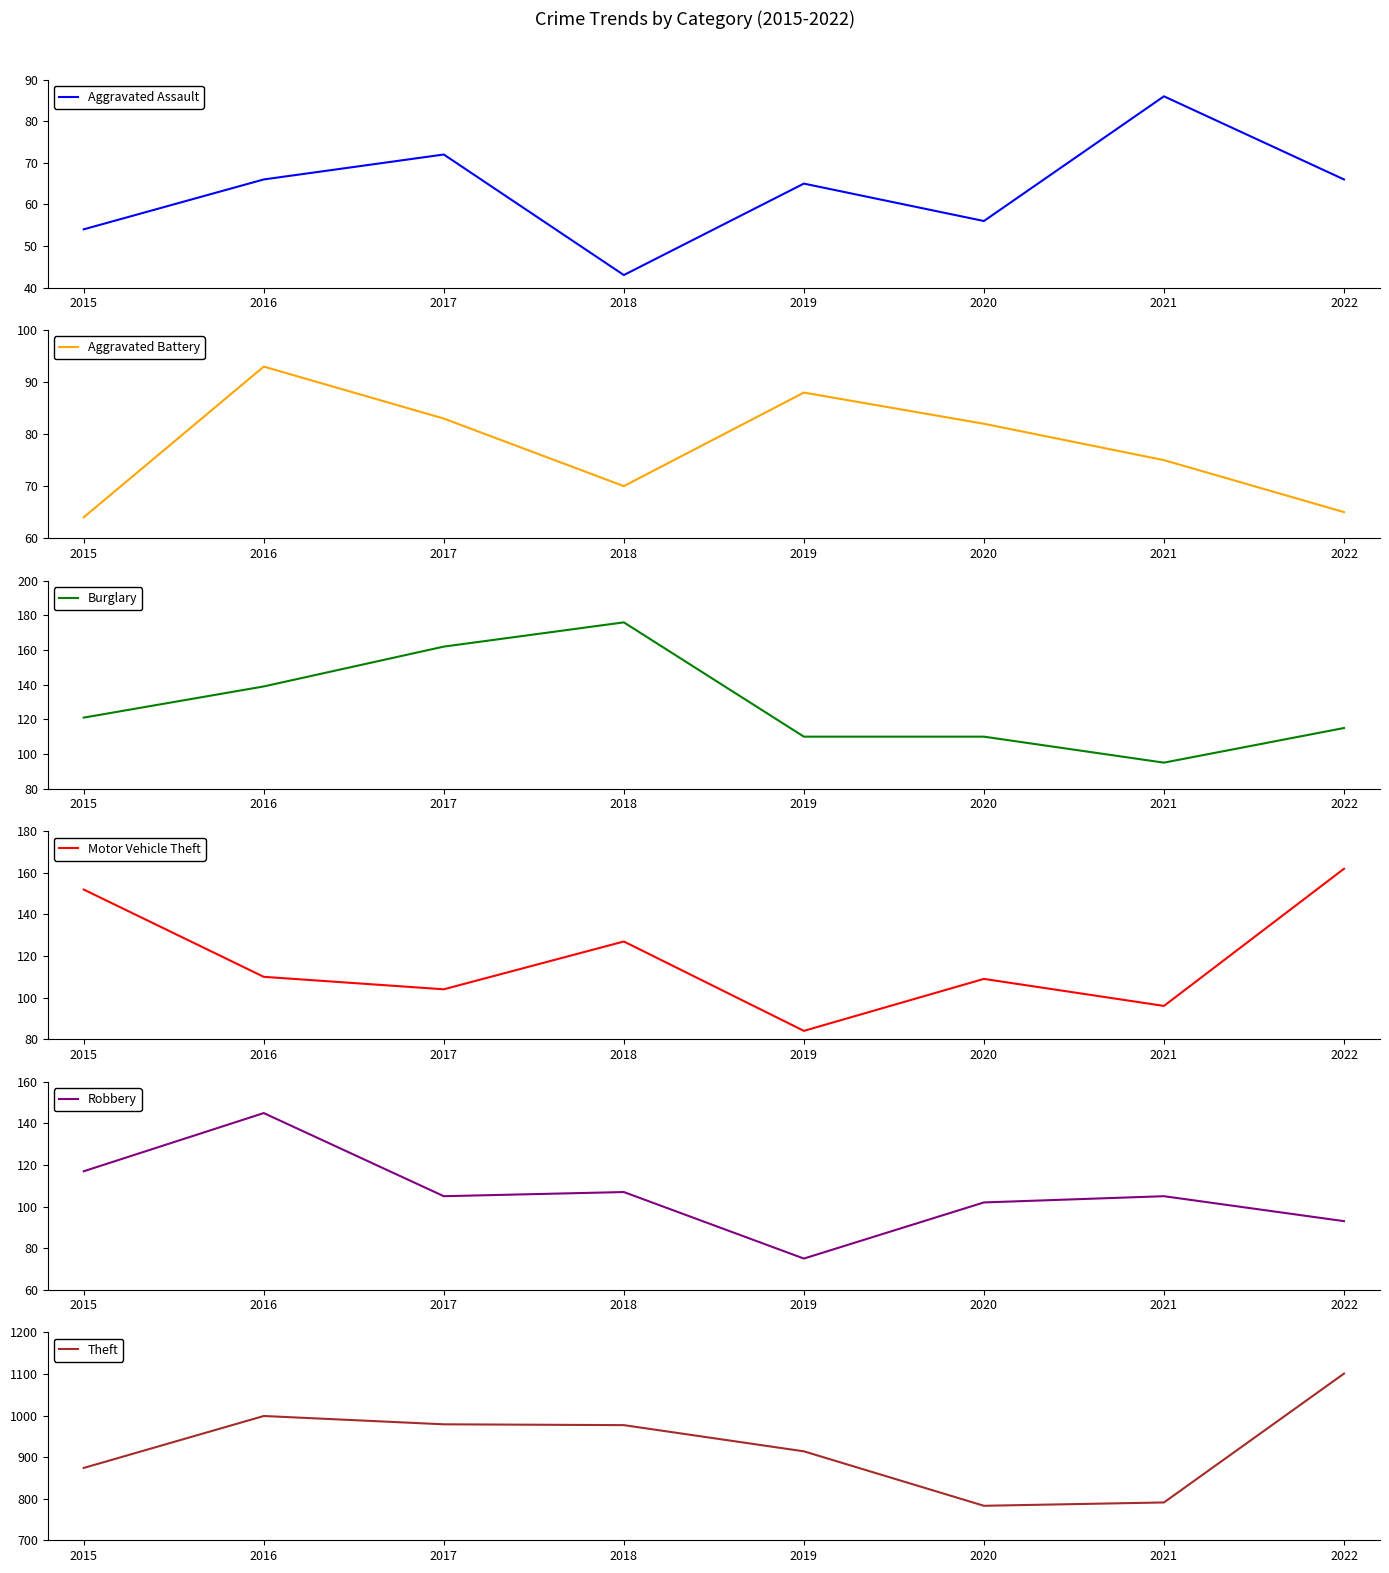

What is the difference between the Motor Vehicle Theft values at 2022 and 2018?

35